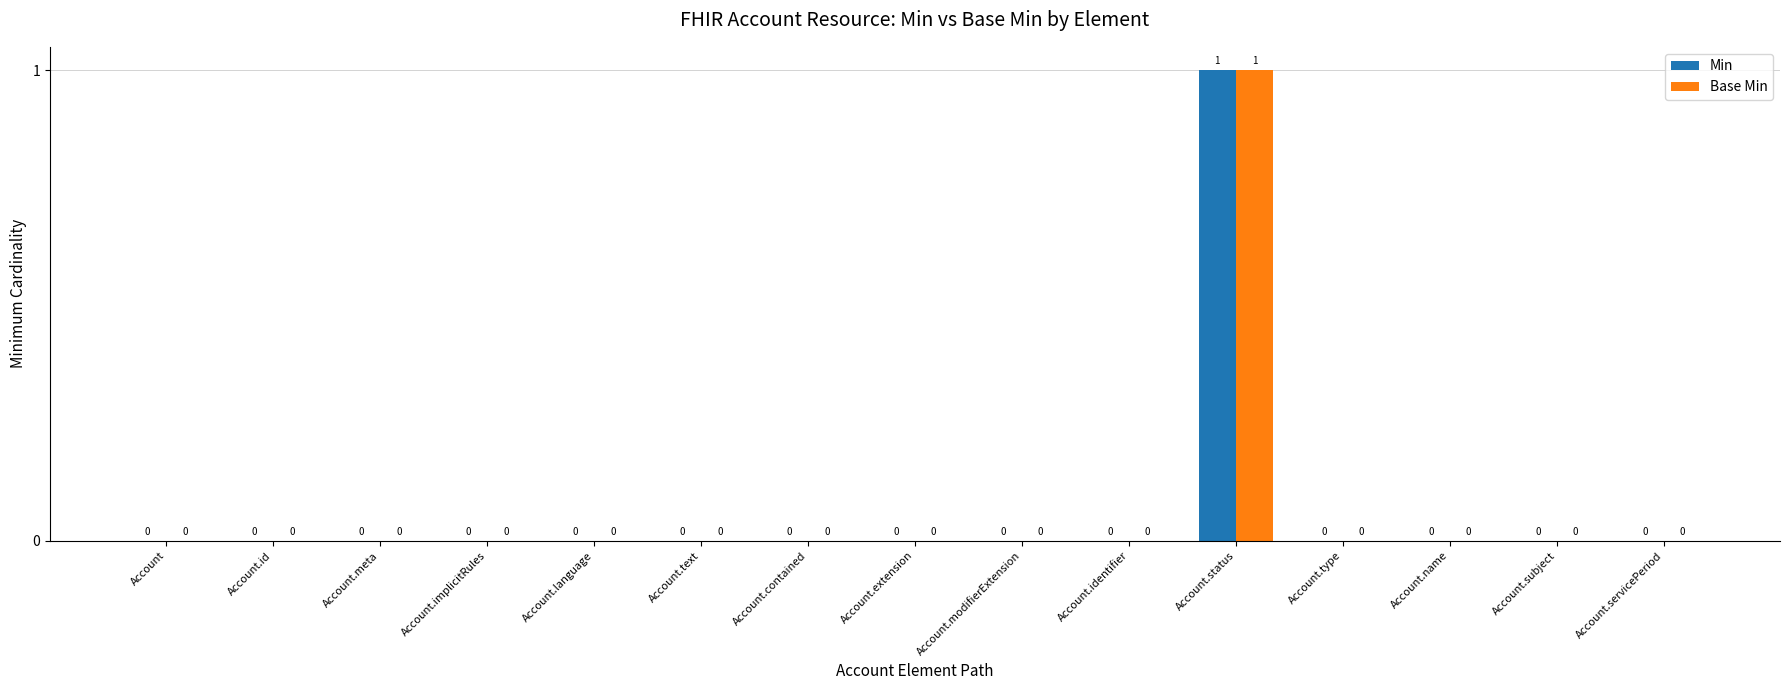

True or false: Min has a value of 1 at Account.servicePeriod.

False